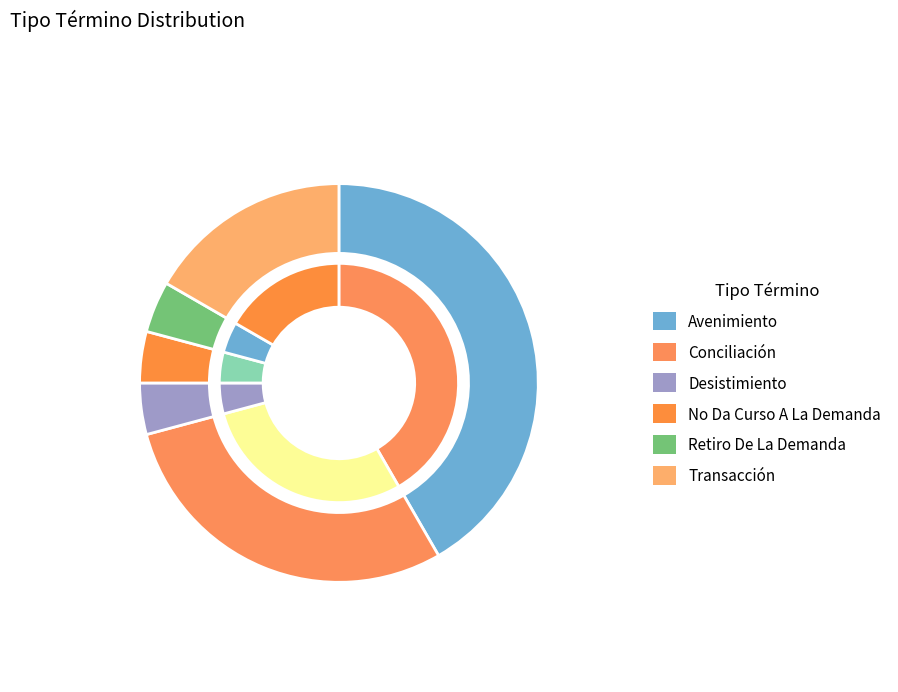

Rank the categories by value from lowest to highest.

Desistimiento, No Da Curso A La Demanda, Retiro De La Demanda, Transacción, Conciliación, Avenimiento